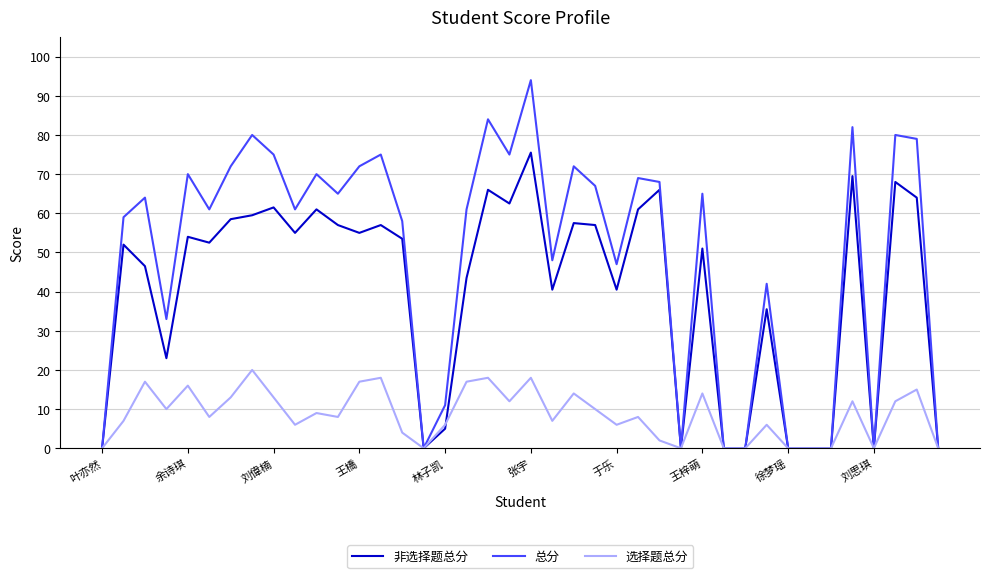

What are all the series names shown in the legend?

非选择题总分, 总分, 选择题总分